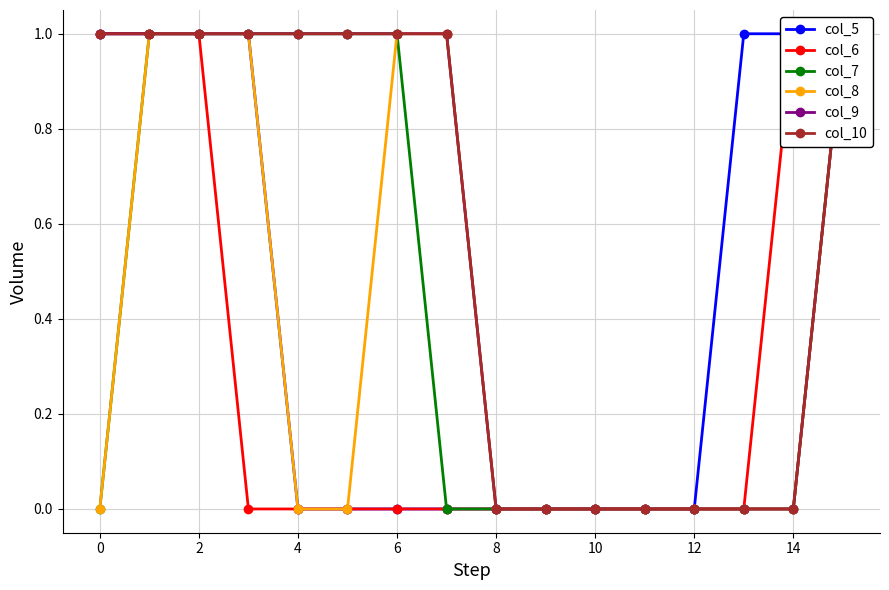

What are all the series names shown in the legend?

col_5, col_6, col_7, col_8, col_9, col_10